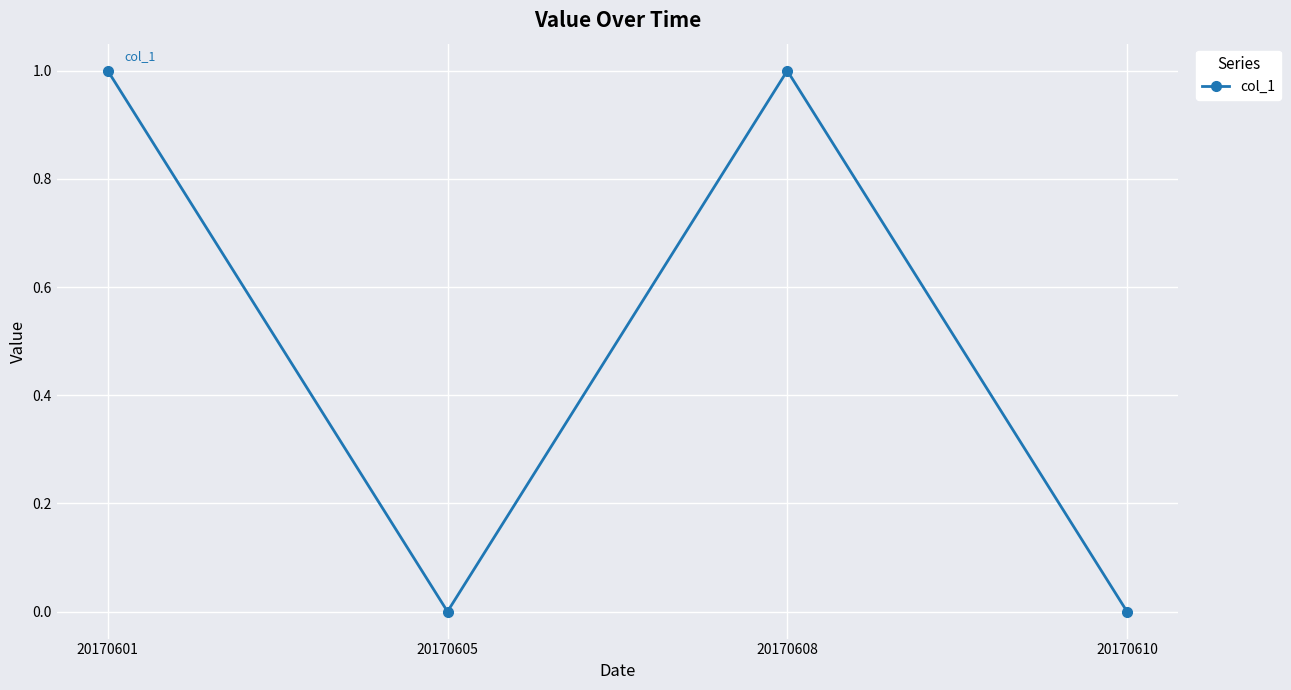

Does the chart display data point markers on the line(s)?

Yes